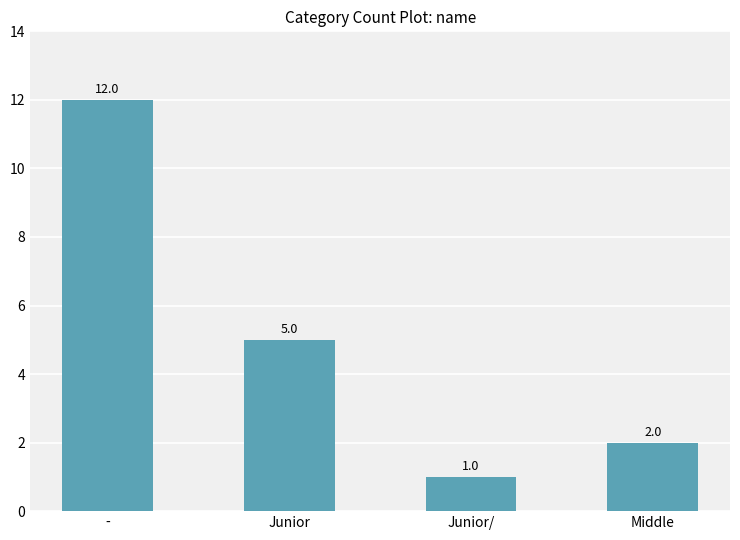

Reading left to right, list all the values displayed in this chart.

-=12	Junior=5	Junior/=1	Middle=2